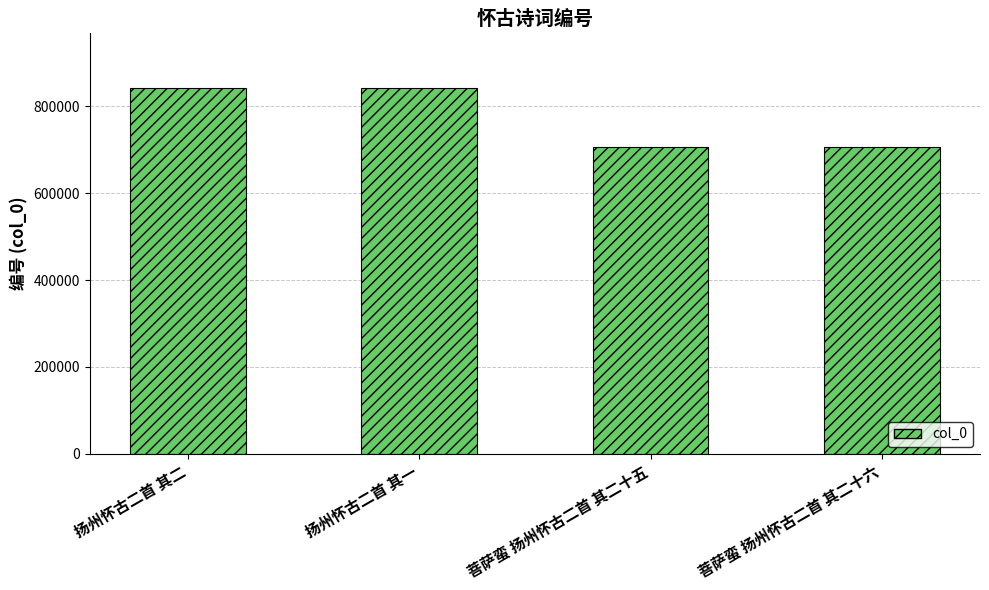

What is the maximum value shown in the chart?

841525